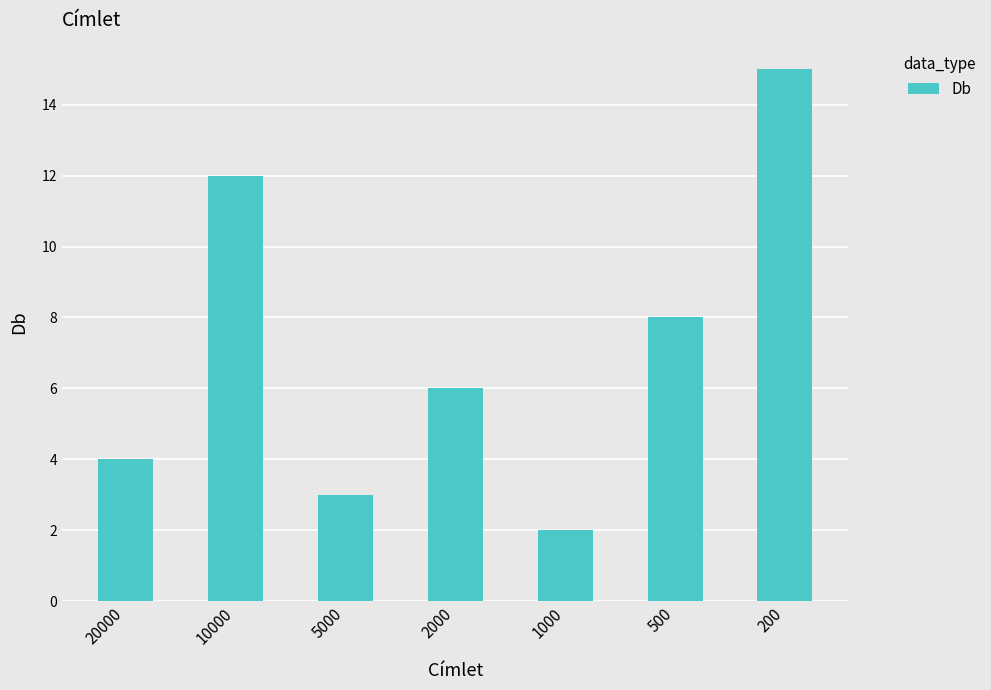

The chart shows a value of 4 at 20000. True or false?

True